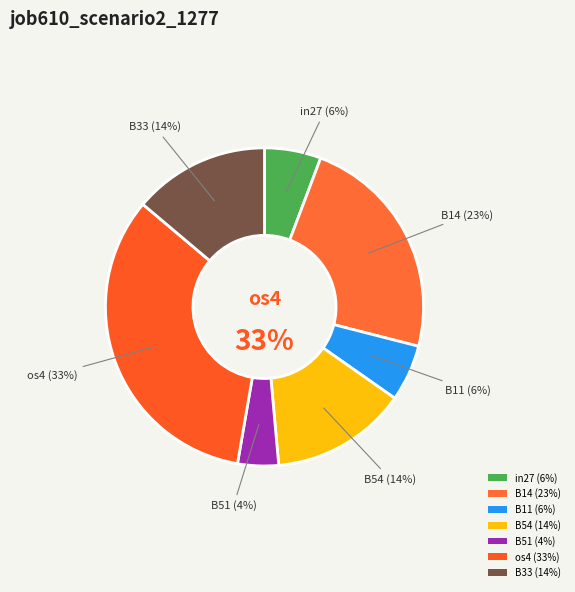

To the nearest percent, what is the difference between the B14 and B33 slice percentages?

9%